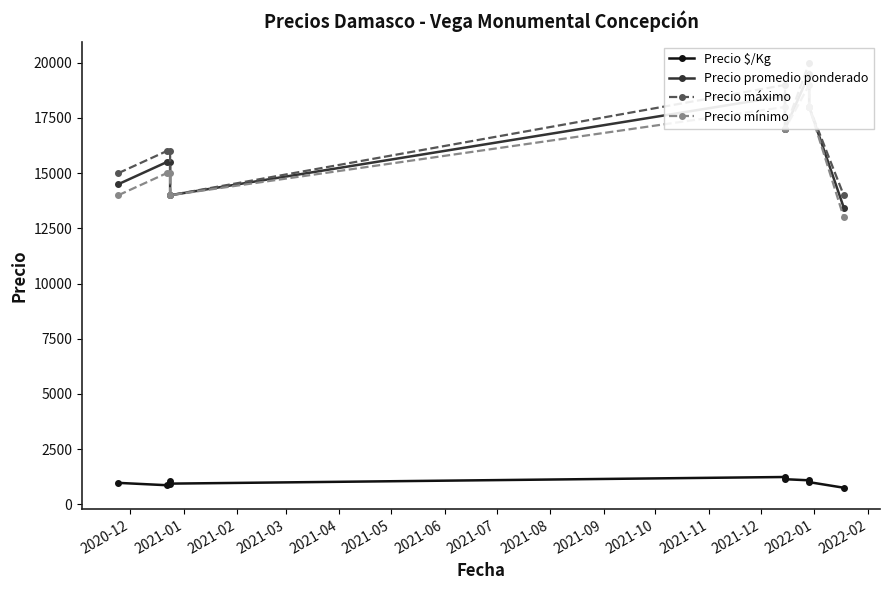

True or false: Precio promedio ponderado and Precio máximo intersect in this chart.

False